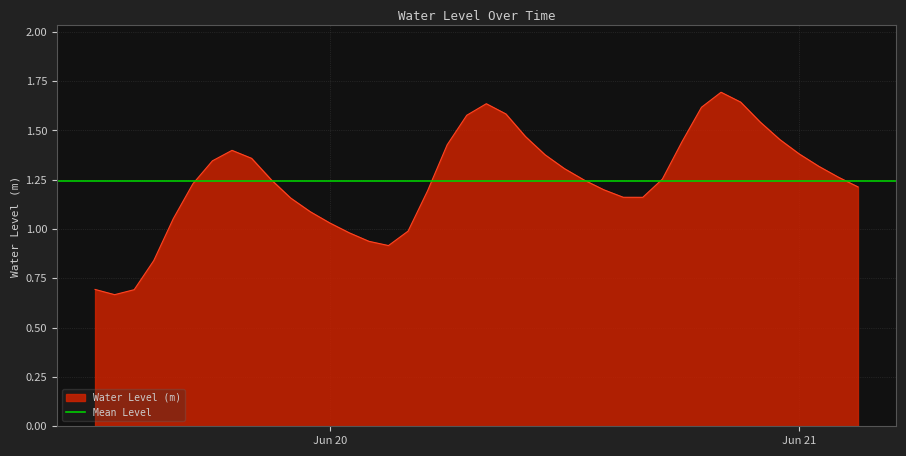

What is the maximum value for Water Level (m)?

1.7